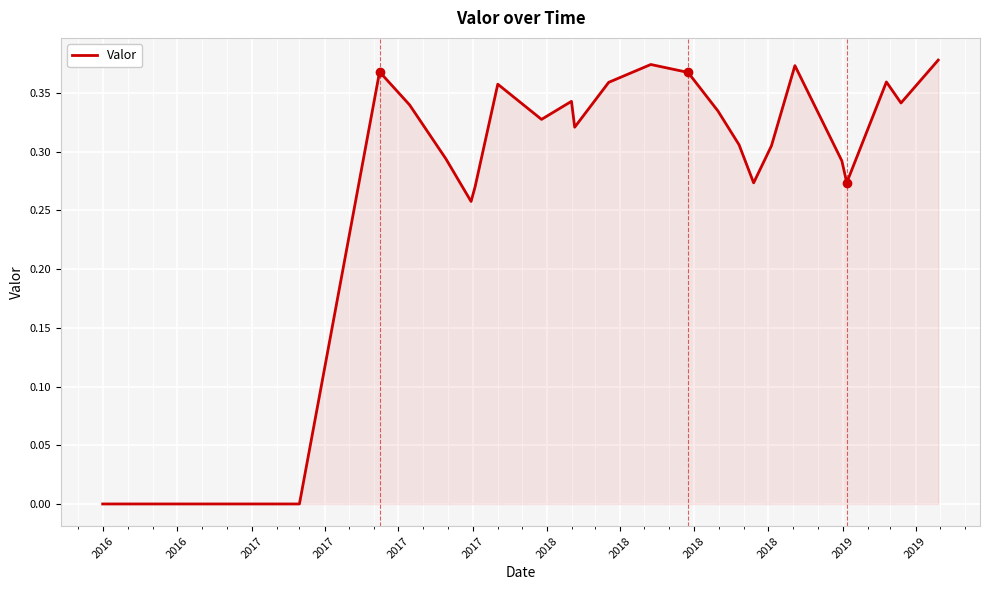

How many lines are shown in the chart?

1